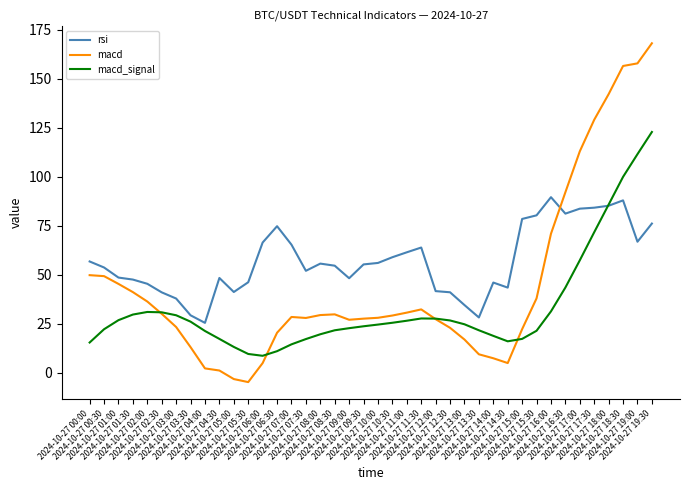

True or false: macd has a value of 60.3 at 2024-10-27 01:00.

False